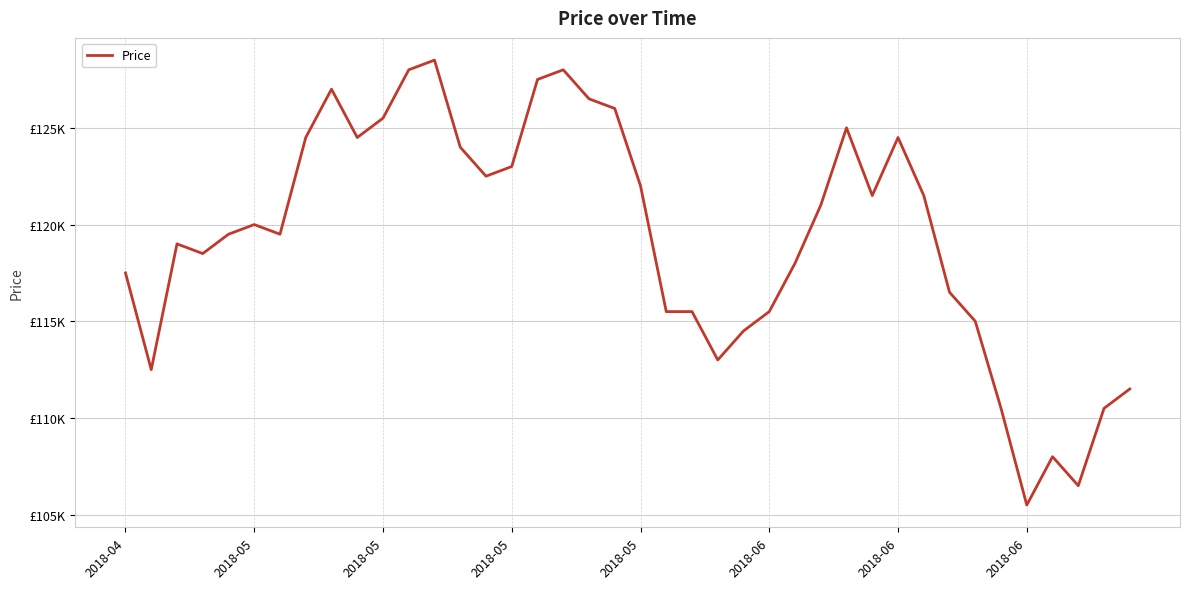

Does the chart have visible grid lines?

Yes